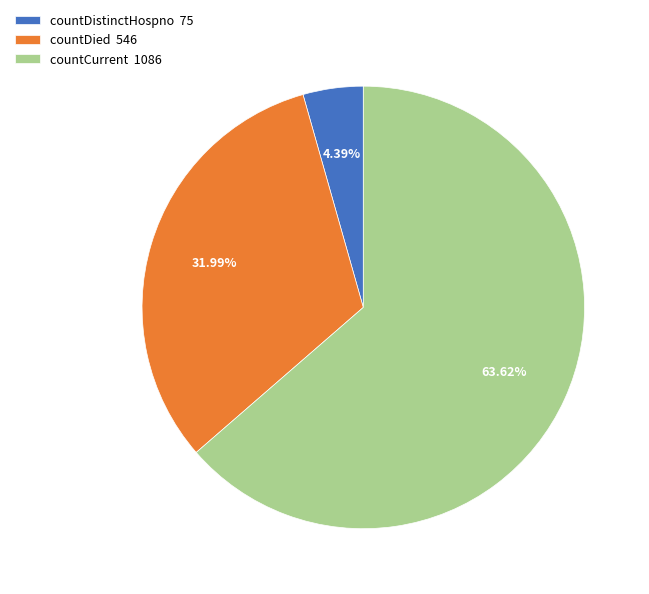

To the nearest percent, what is the combined percentage of countDied and countDistinctHospno?

36%